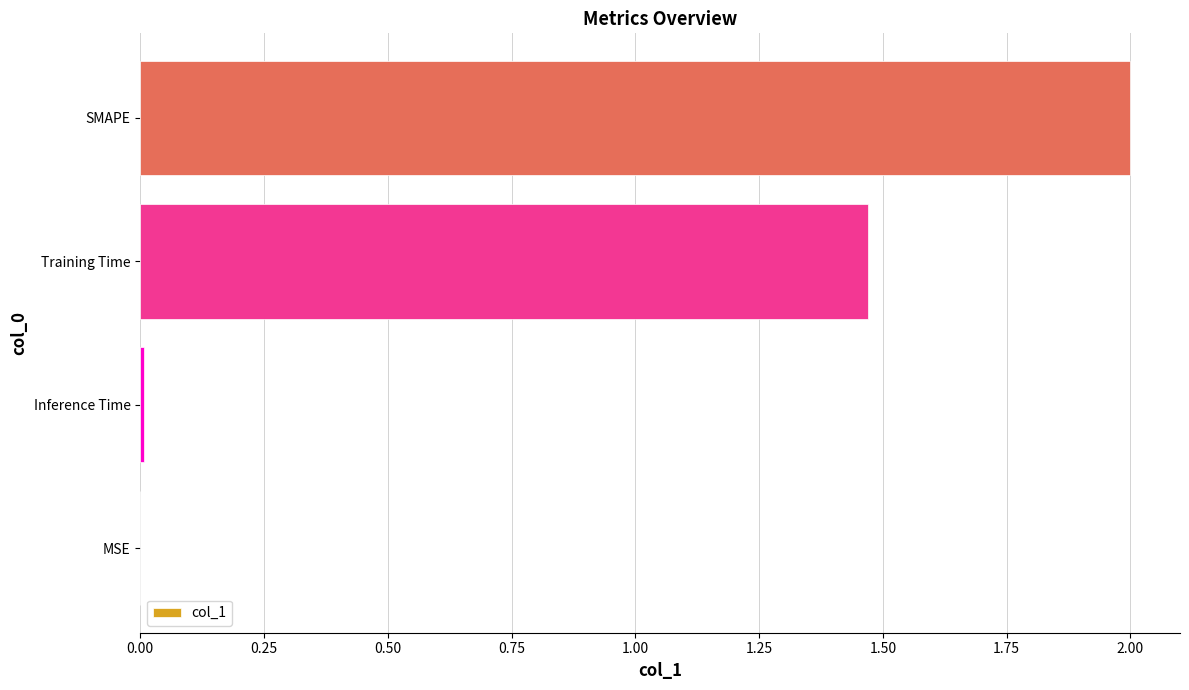

How many series are shown in this chart?

1